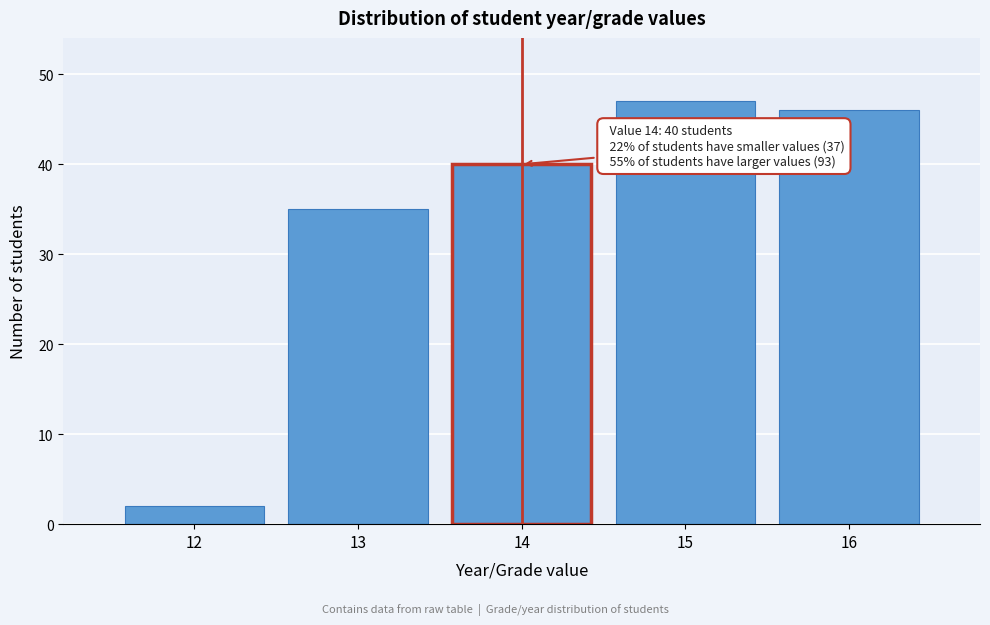

Reading left to right, what are all the values shown in this chart?

12=2	13=35	14=40	15=47	16=46